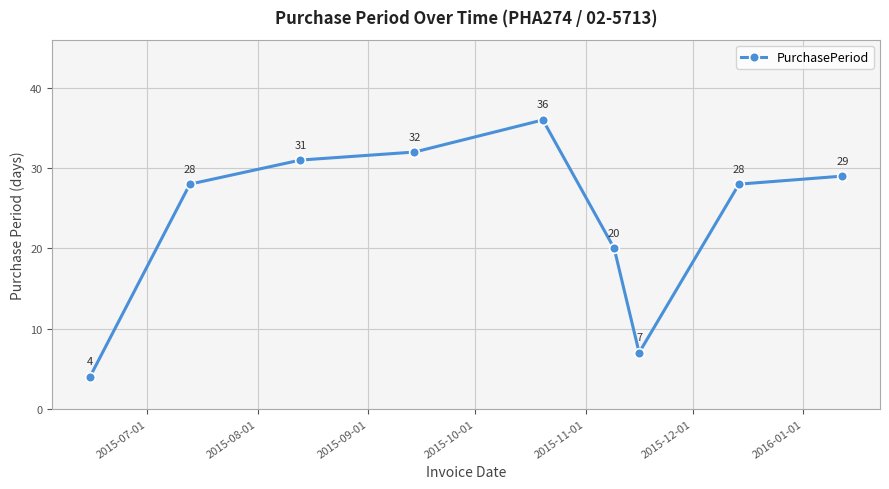

Reading left to right, extract all data points from this chart.

4	28	31	32	36	20	7	28	29